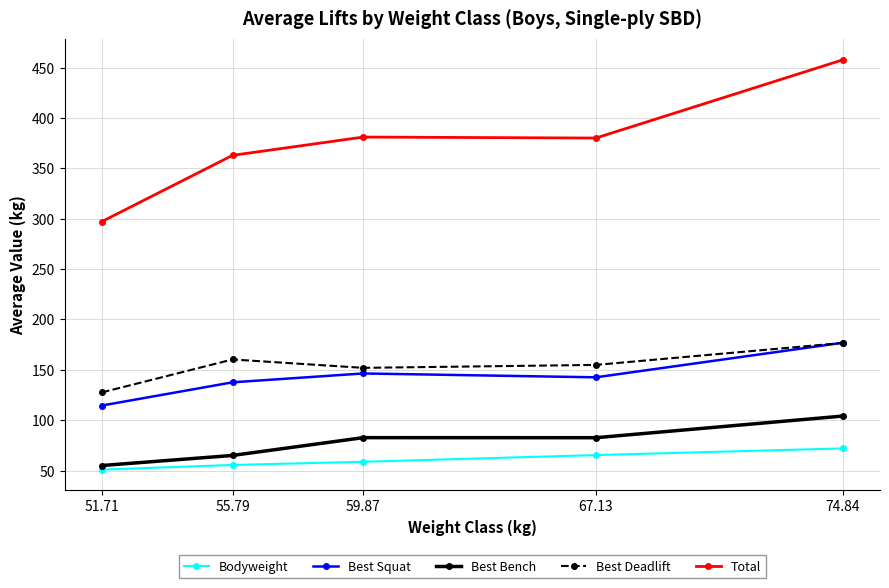

The Best Deadlift series shows 82.2 at 51.71. True or false?

False